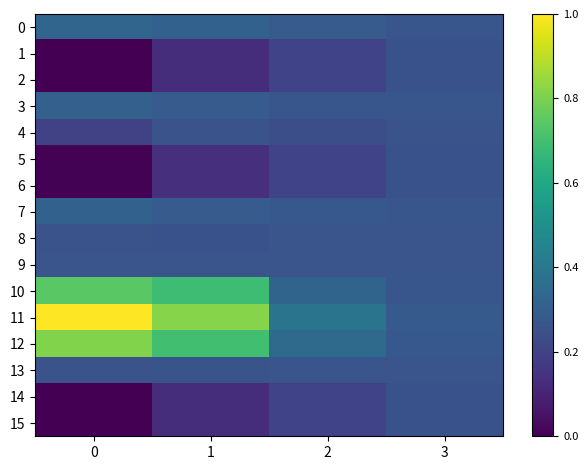

Reading right to left, transcribe all the data shown in this chart.

0: 3=0.3	2=0.3	1=0.3	0=0.3
1: 3=0.3	2=0.2	1=0.1	0=0.0
2: 3=0.3	2=0.2	1=0.1	0=0.0
3: 3=0.3	2=0.3	1=0.3	0=0.3
4: 3=0.3	2=0.2	1=0.3	0=0.2
5: 3=0.3	2=0.2	1=0.1	0=0.0
6: 3=0.3	2=0.2	1=0.1	0=0.0
7: 3=0.3	2=0.3	1=0.3	0=0.3
8: 3=0.3	2=0.3	1=0.3	0=0.3
9: 3=0.3	2=0.3	1=0.3	0=0.3
10: 3=0.3	2=0.3	1=0.7	0=0.7
11: 3=0.3	2=0.4	1=0.8	0=1.0
12: 3=0.3	2=0.3	1=0.7	0=0.8
13: 3=0.3	2=0.3	1=0.3	0=0.3
14: 3=0.3	2=0.2	1=0.1	0=0.0
15: 3=0.3	2=0.2	1=0.1	0=0.0